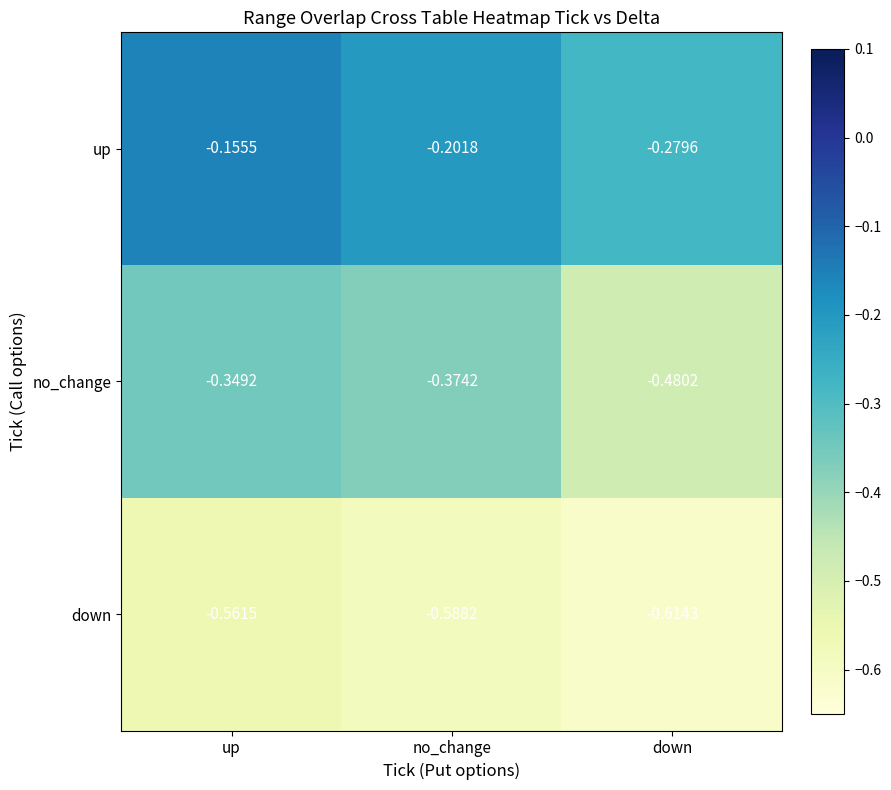

Rank the series by their average value, from highest to lowest.

up, no_change, down